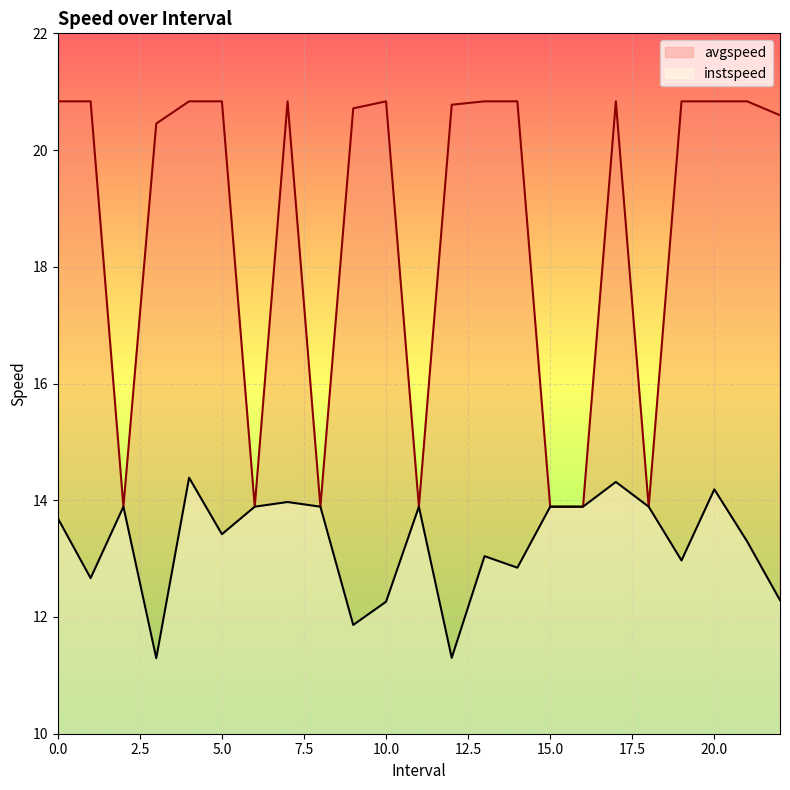

At which category does avgspeed reach its first local peak?

7.0